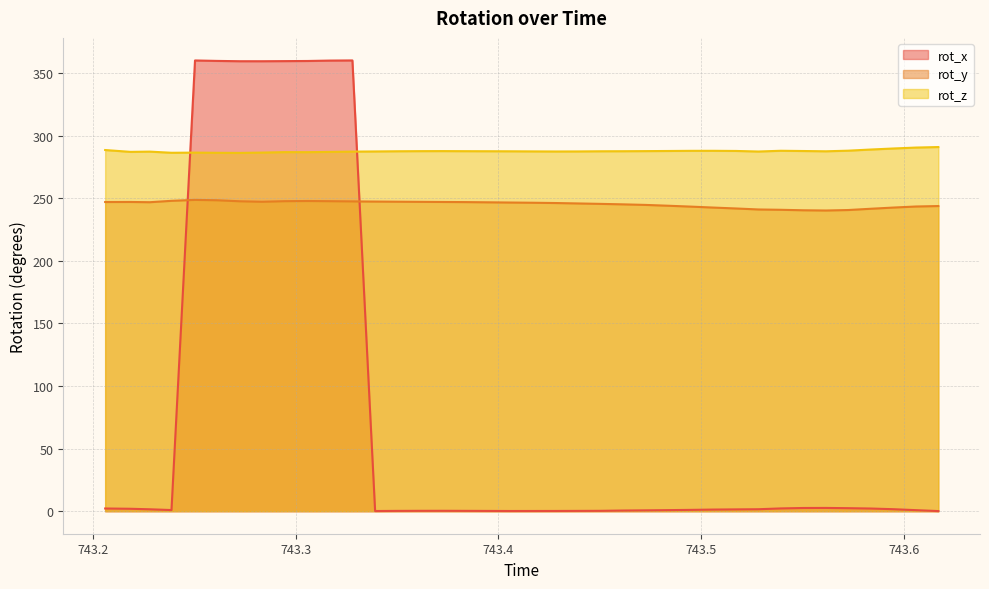

What is the difference between the maximum and minimum values in the rot_z series?

4.7